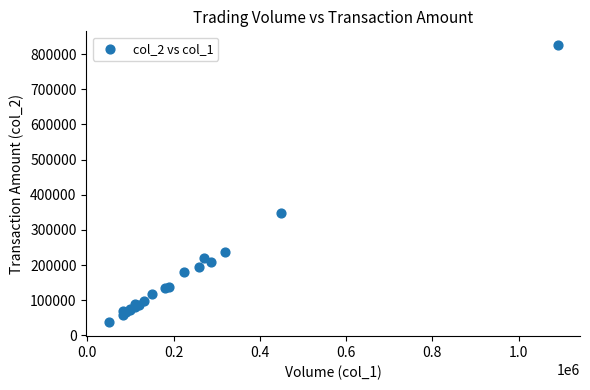

What Y value in the scatter plot is closest to 431400?

347230